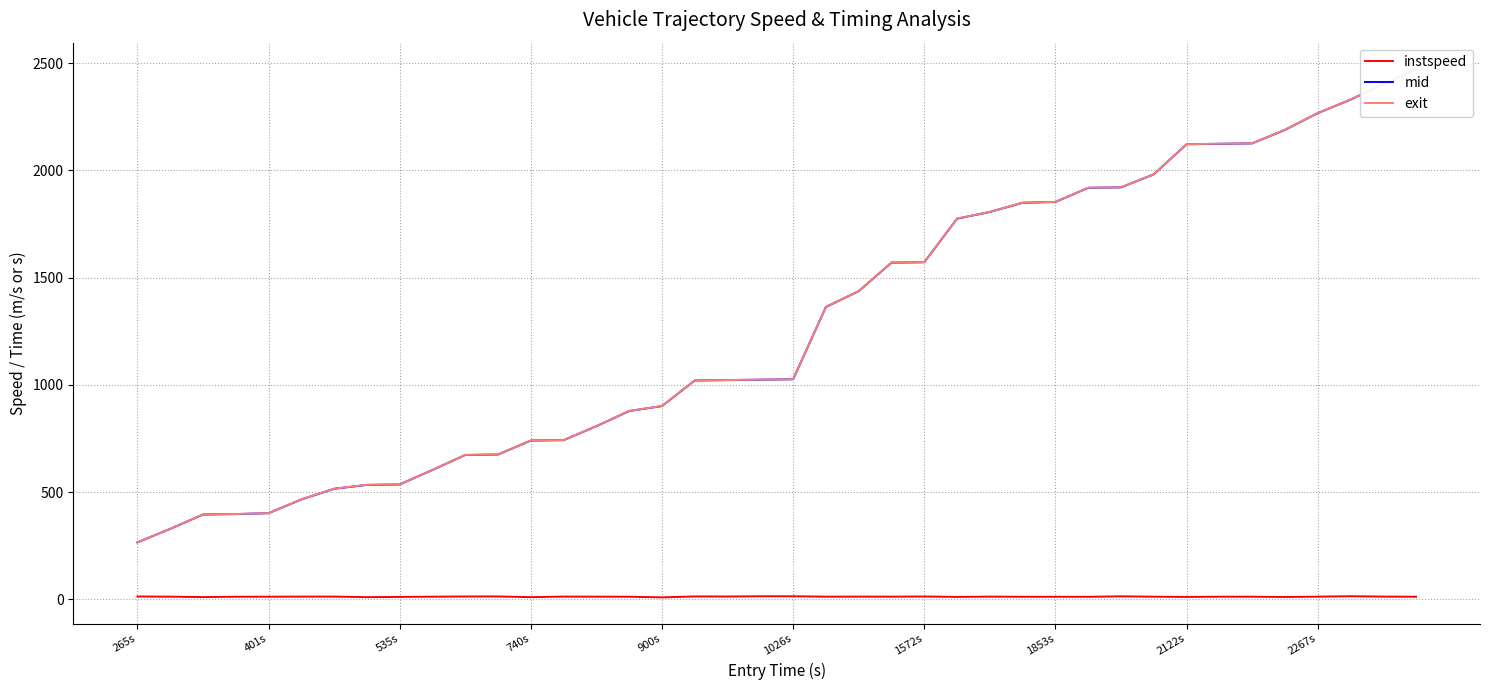

Is it true that instspeed equals 11.0 at 535s?

True